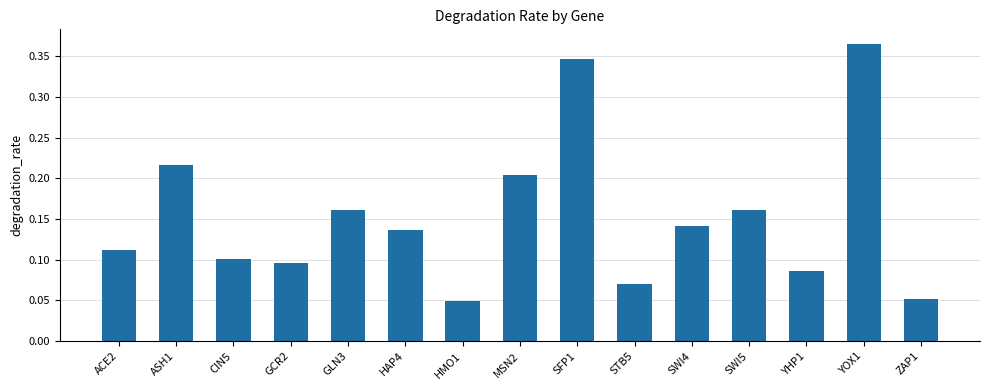

Count the values in the range 0 to 1.

15